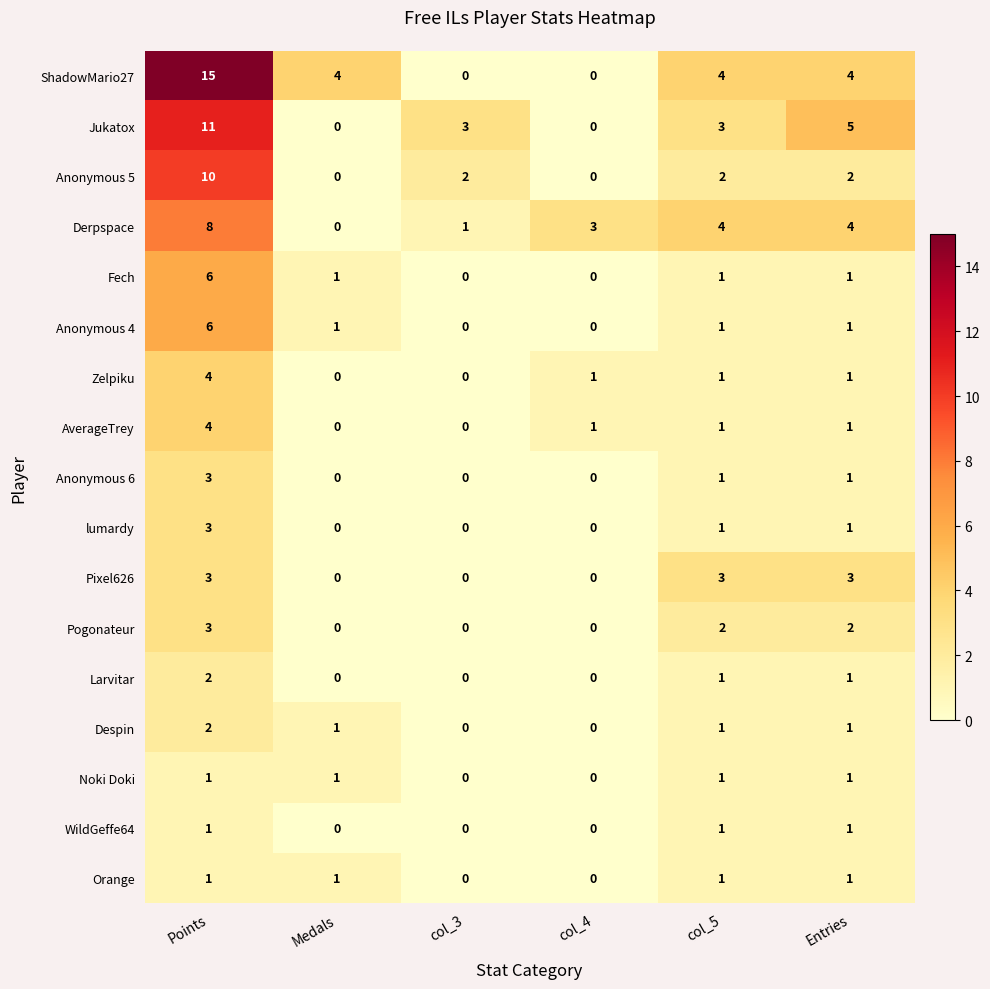

What is the sum of the Derpspace values at col_4 and Entries?

7